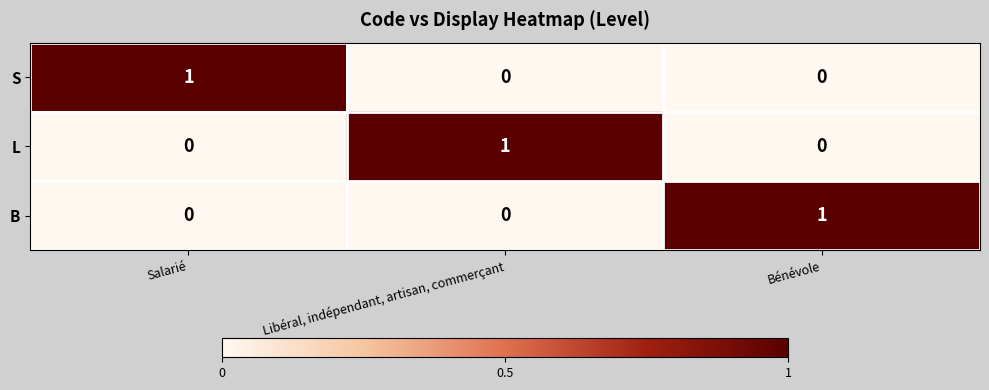

The B series shows 1 at Libéral, indépendant, artisan, commerçant. True or false?

False